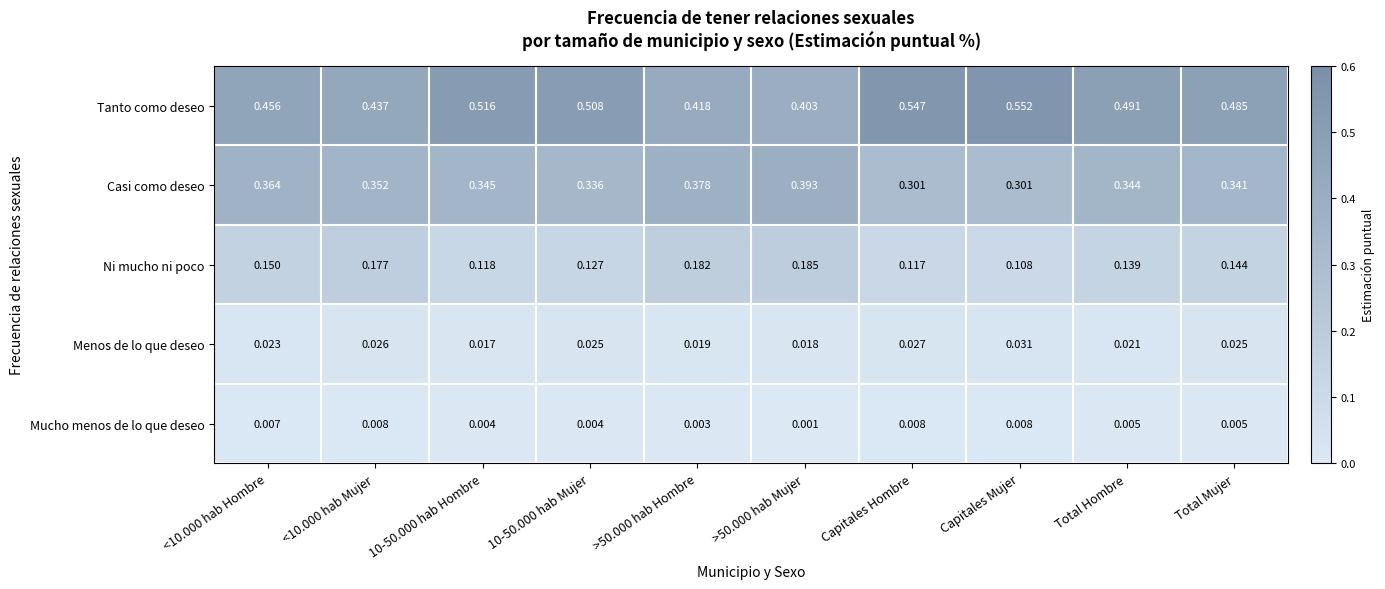

At which label does Ni mucho ni poco reach its minimum?

Capitales Mujer